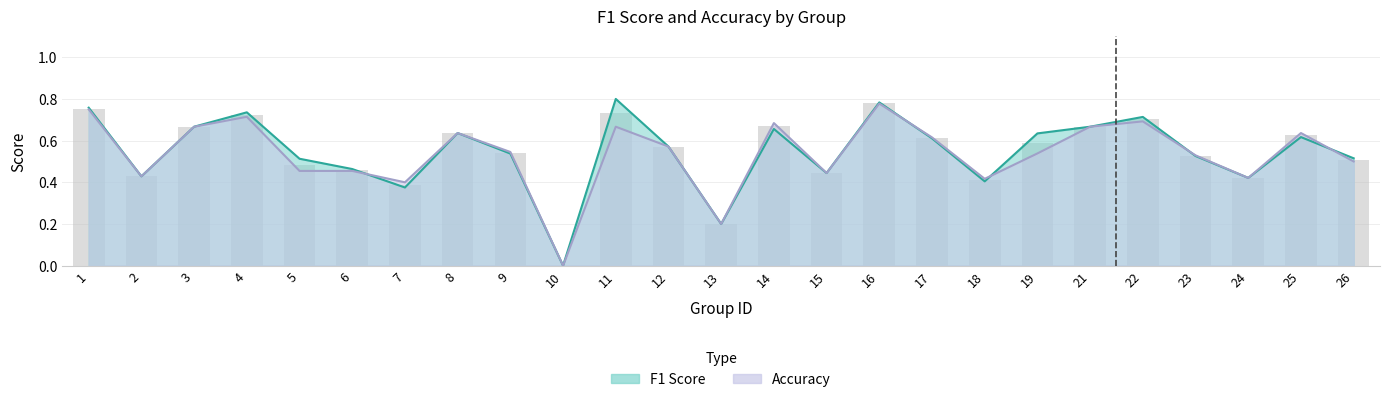

List the labels in order of f1 value, largest first.

11, 16, 1, 4, 22, 3, 21, 14, 8, 19, 25, 17, 12, 9, 23, 26, 5, 6, 15, 2, 24, 18, 7, 13, 10